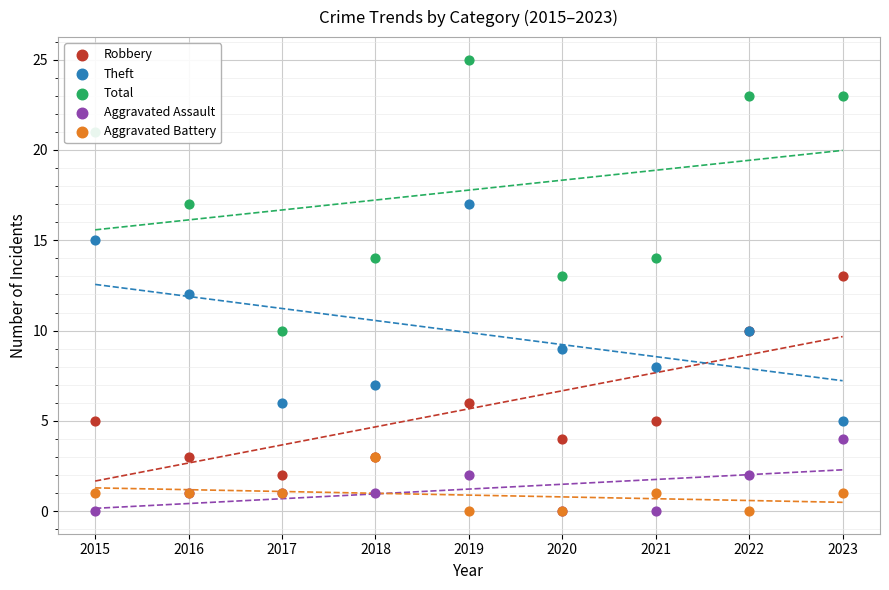

At how many categories does at least one series exceed 18?

4